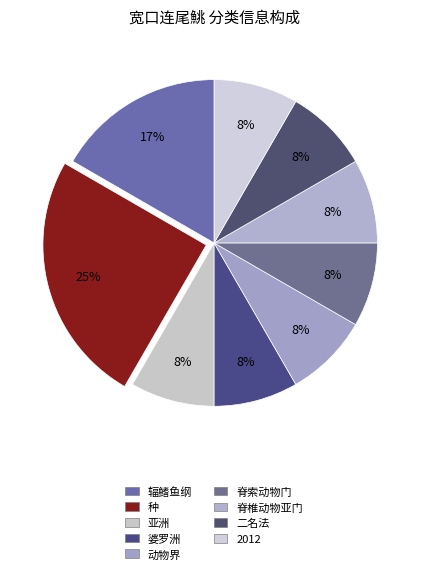

To the nearest percent, what portion does 动物界 represent?

8%